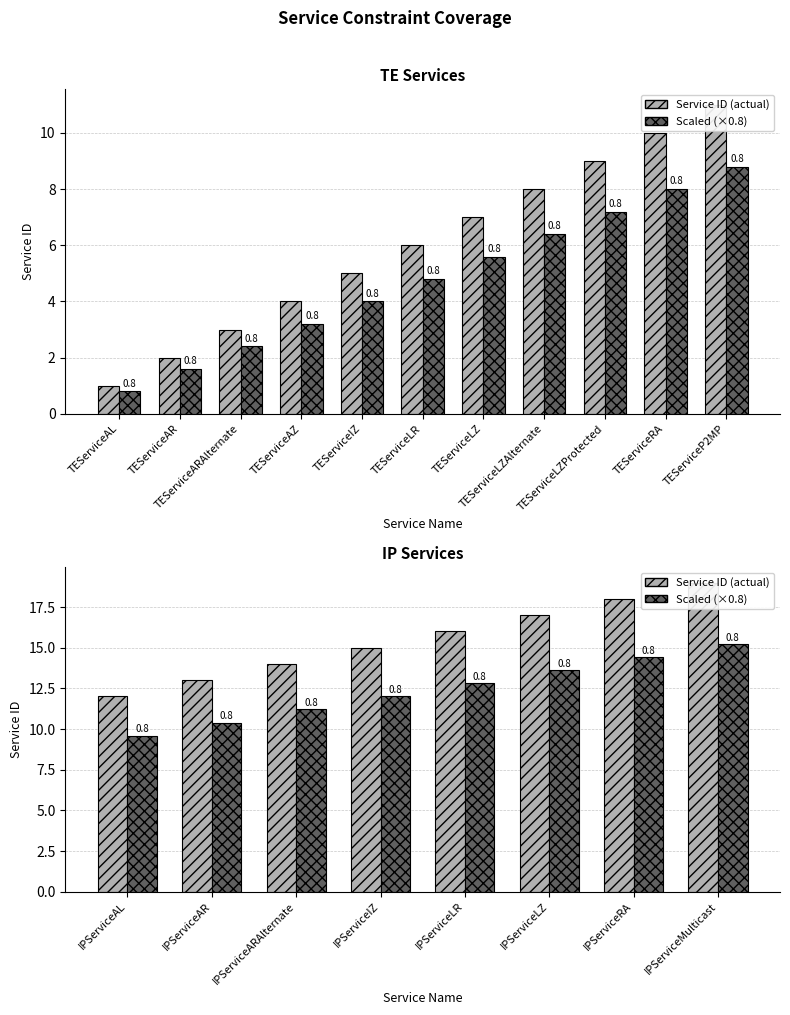

What is the value of the Scaled Reference bar at the 7th from the left?

14.4